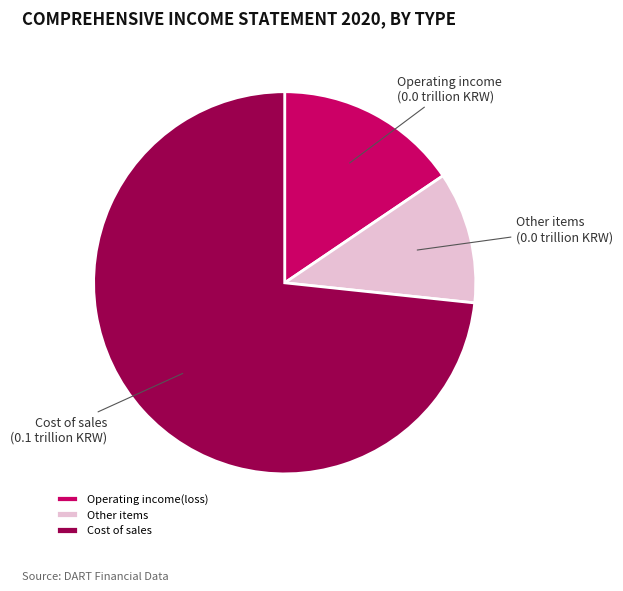

Which has a higher value, Other items or Operating income(loss)?

Operating income(loss)